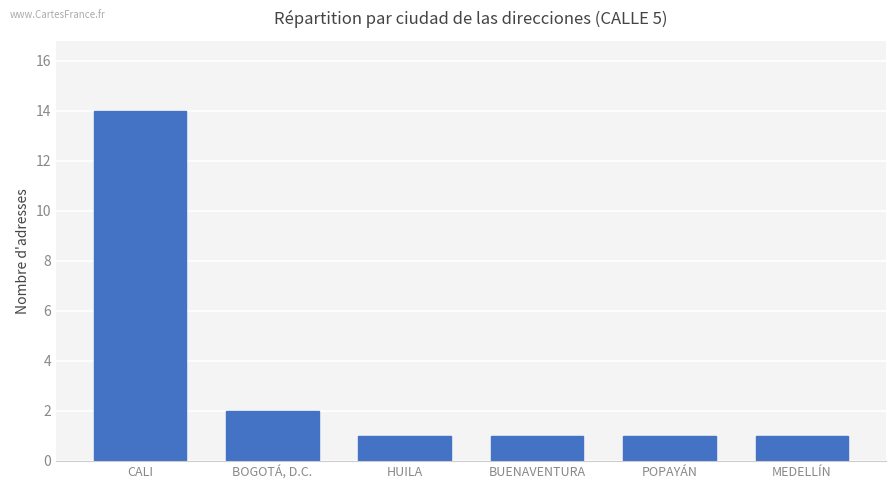

What is the maximum value shown in the chart?

14